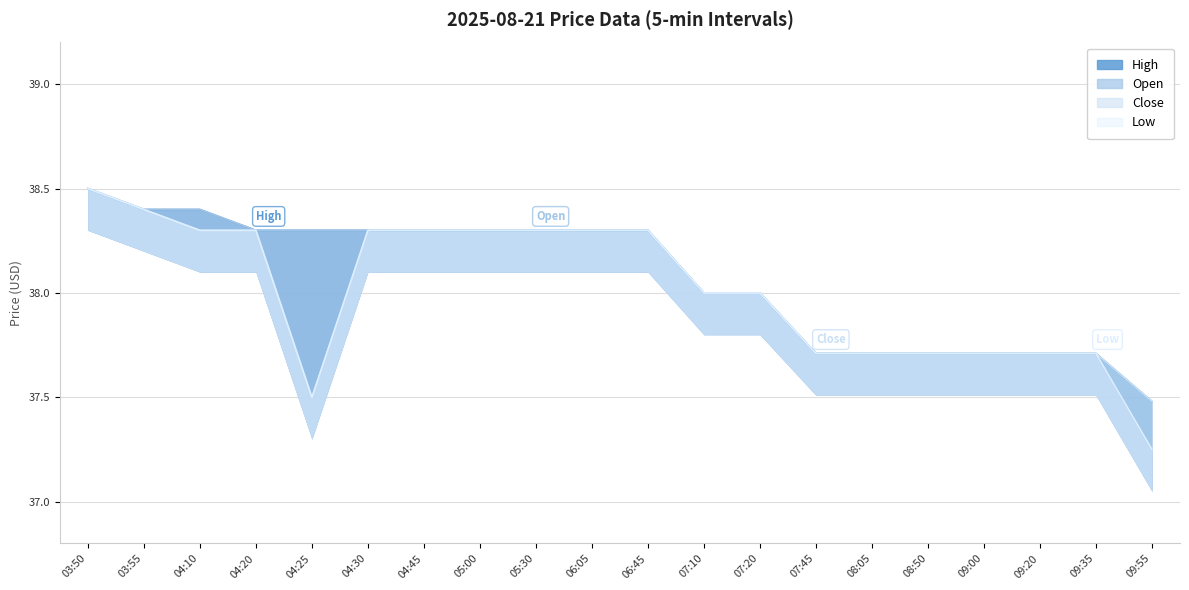

What position from the left is 04:10?

3